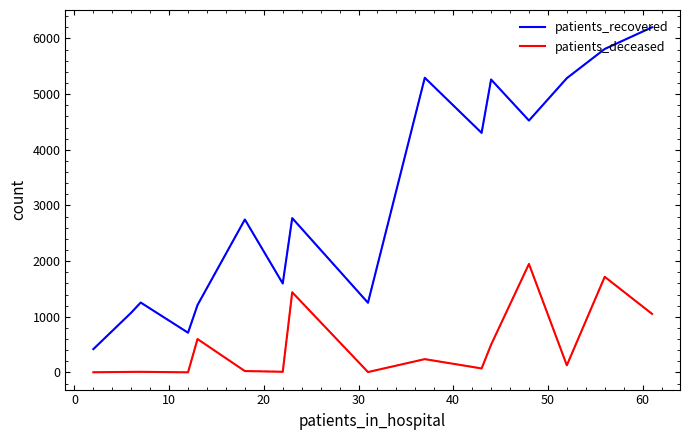

Which series has the widest spread of values?

patients_recovered